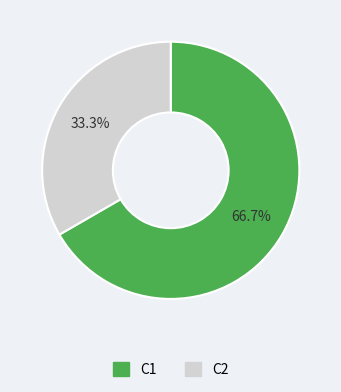

What portion of the pie excludes C1?

33.3%